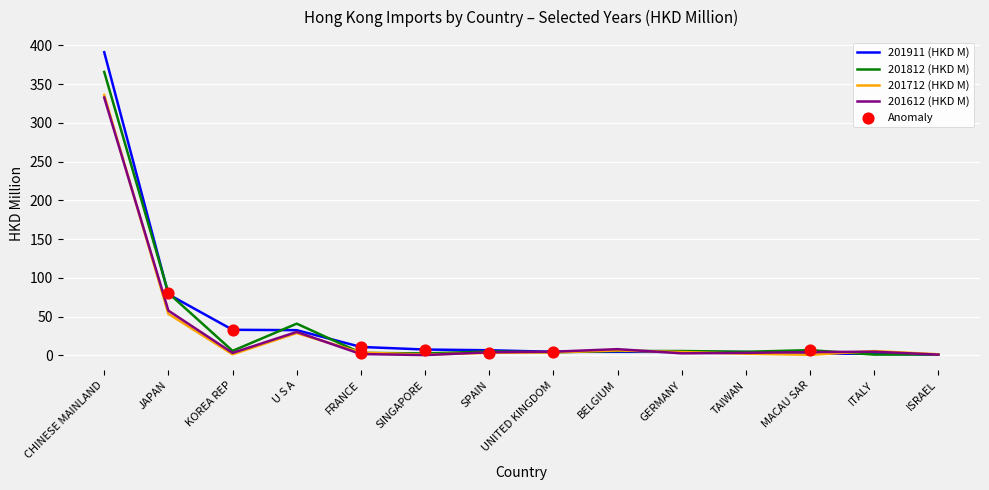

At how many categories does at least one series exceed 182?

1